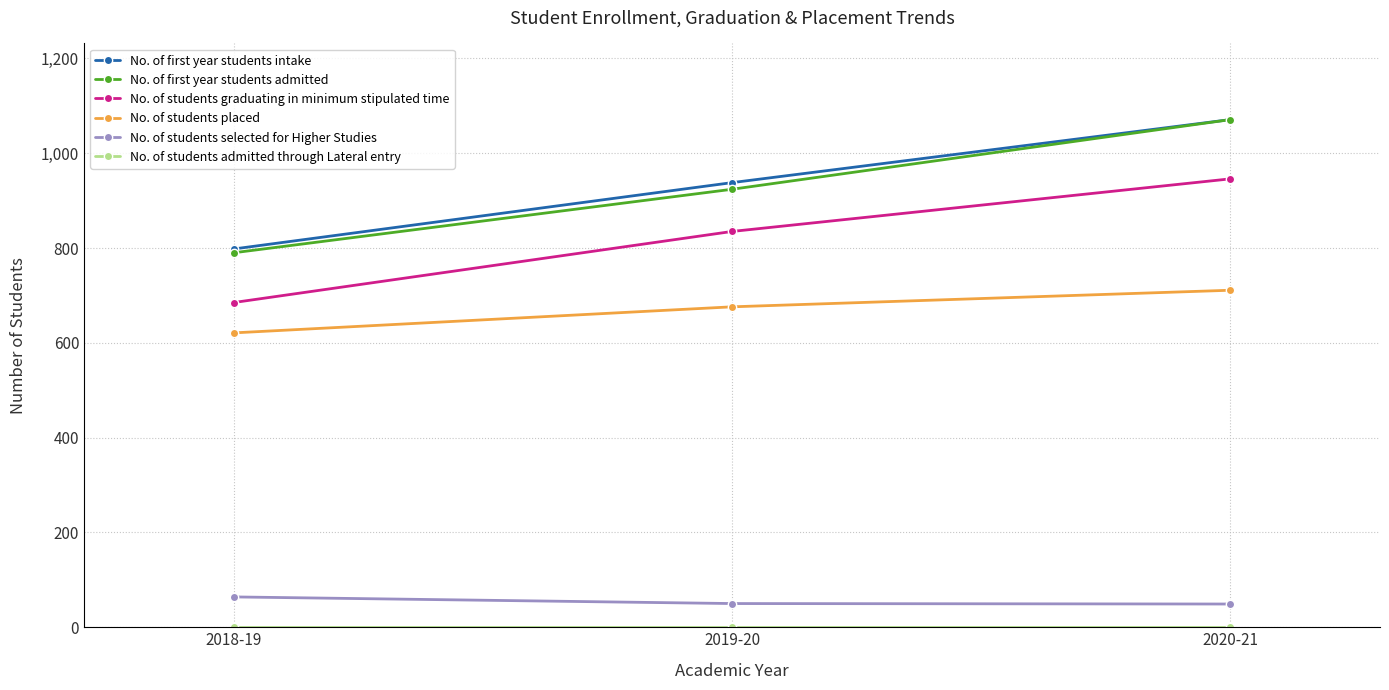

What is the spread (max minus min) of values at 2020-21?

1071